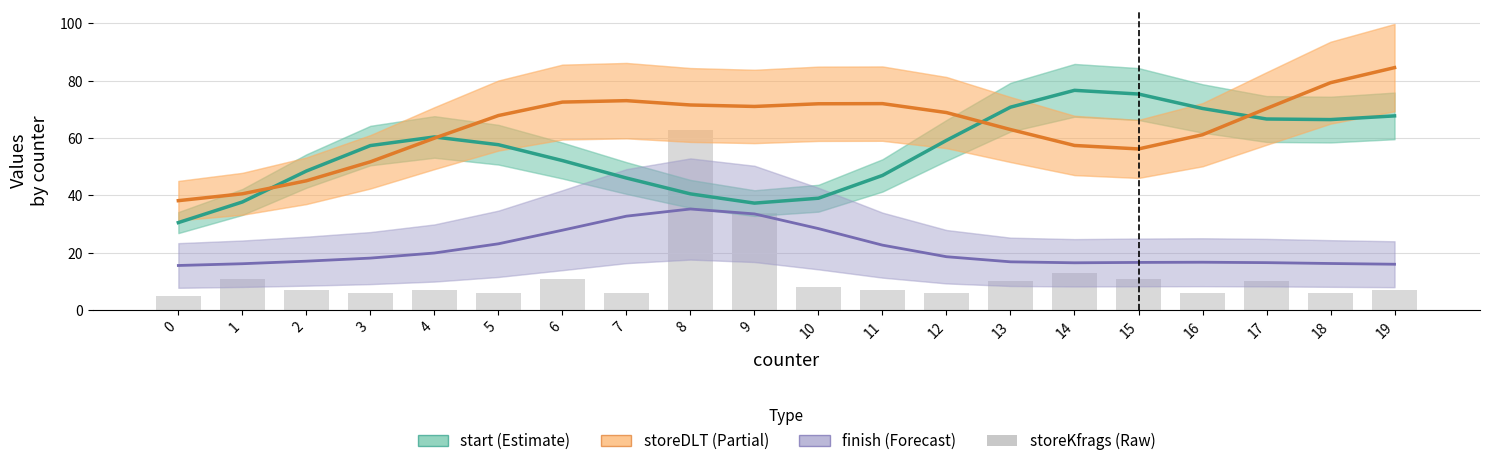

What are all the series names shown in the legend?

start, storeDLT, finish, storeKfrags